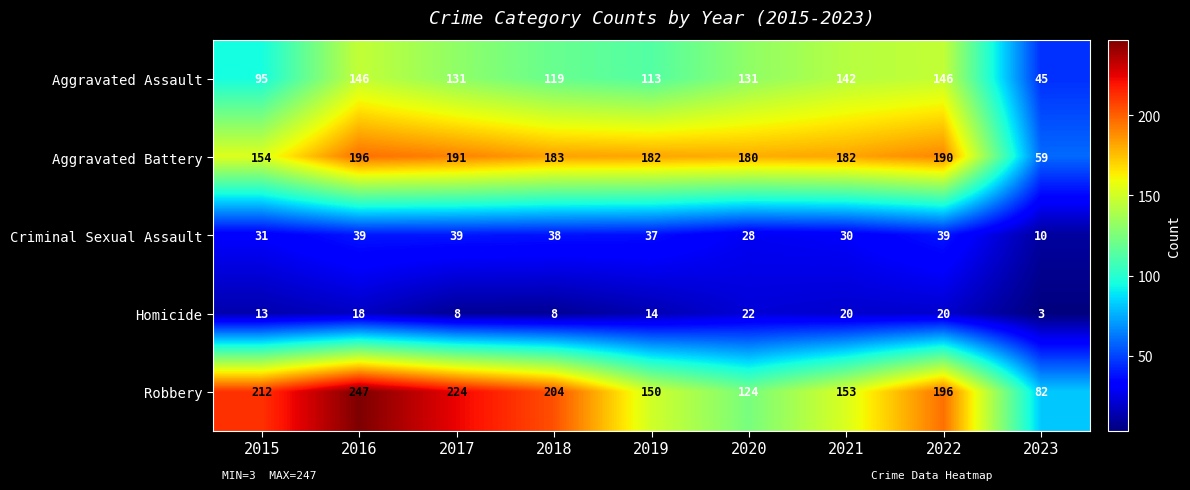

At which category is the sum across all series the highest?

2016